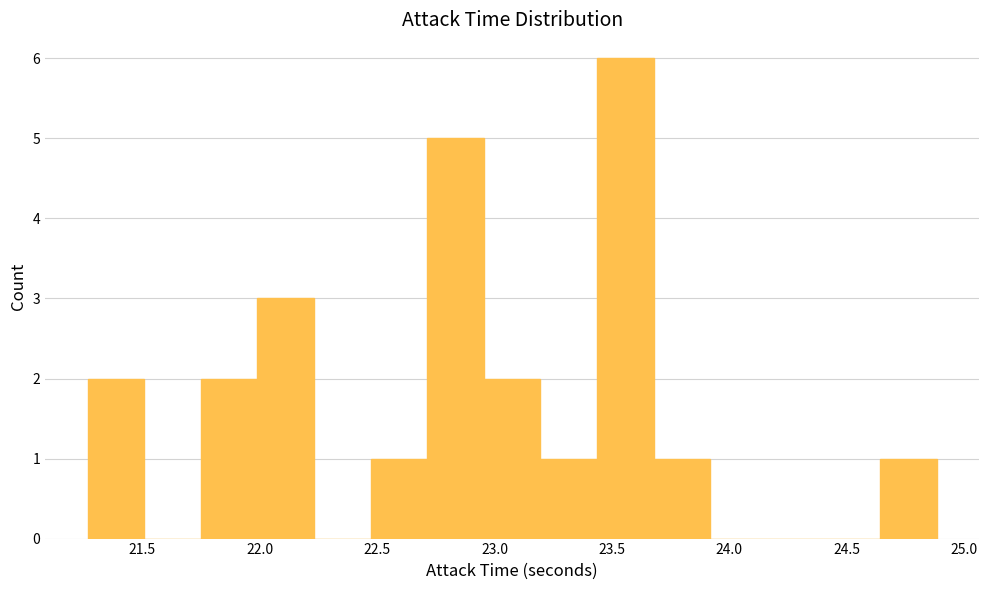

Reading left to right, transcribe this chart: for each bar, give the range it covers on the x-axis and its height. Neither the bar edges nor the heights are printed on the chart, so give them approximately, as read against the axes.

21.25 to 21.50: 2
21.50 to 21.75: 0
21.75 to 22.00: 2
22.00 to 22.25: 3
22.25 to 22.45: 0
22.45 to 22.70: 1
22.70 to 22.95: 5
22.95 to 23.20: 2
23.20 to 23.45: 1
23.45 to 23.70: 6
23.70 to 23.90: 1
23.90 to 24.15: 0
24.15 to 24.40: 0
24.40 to 24.65: 0
24.65 to 24.90: 1